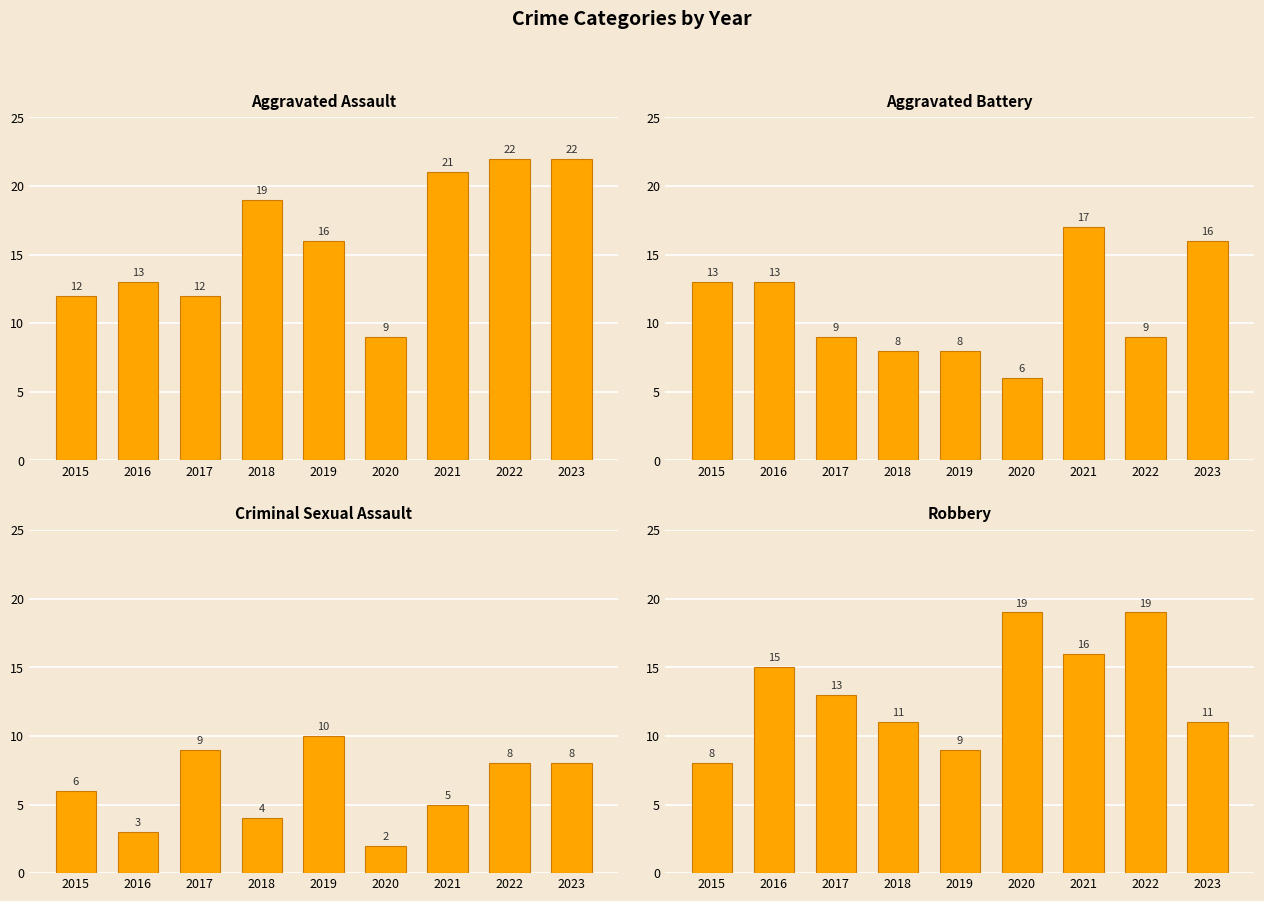

Reading left to right, extract all data points from this chart.

Aggravated Assault: 2015=12	2016=13	2017=12	2018=19	2019=16	2020=9	2021=21	2022=22	2023=22
Aggravated Battery: 2015=13	2016=13	2017=9	2018=8	2019=8	2020=6	2021=17	2022=9	2023=16
Criminal Sexual Assault: 2015=6	2016=3	2017=9	2018=4	2019=10	2020=2	2021=5	2022=8	2023=8
Robbery: 2015=8	2016=15	2017=13	2018=11	2019=9	2020=19	2021=16	2022=19	2023=11